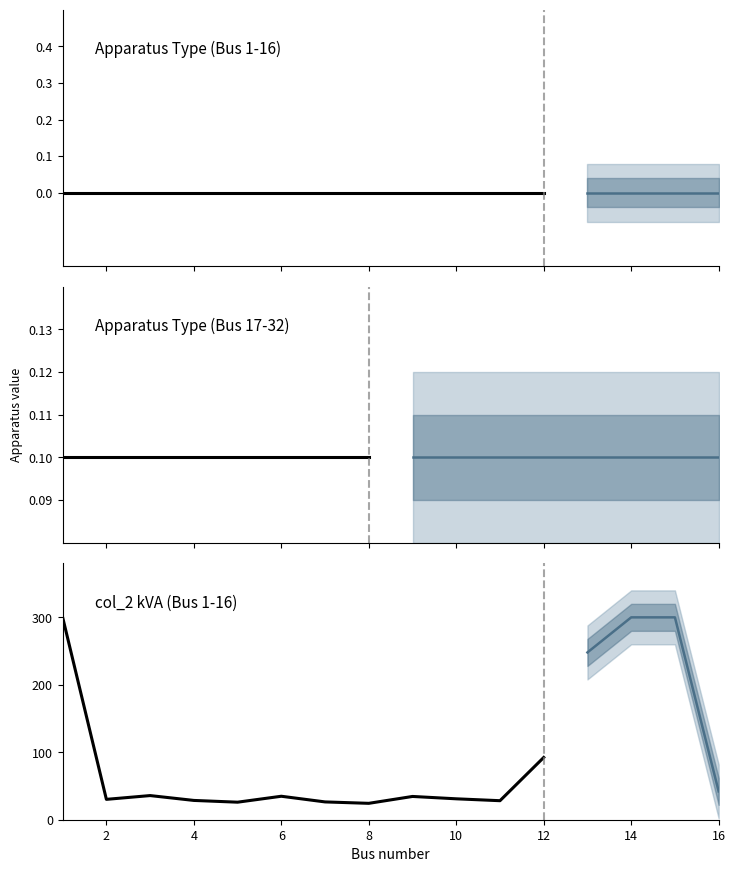

What are all the series names shown in the legend?

Apparatus type (Bus 1-16), Apparatus type (Bus 17-32), col_2 (kVA)